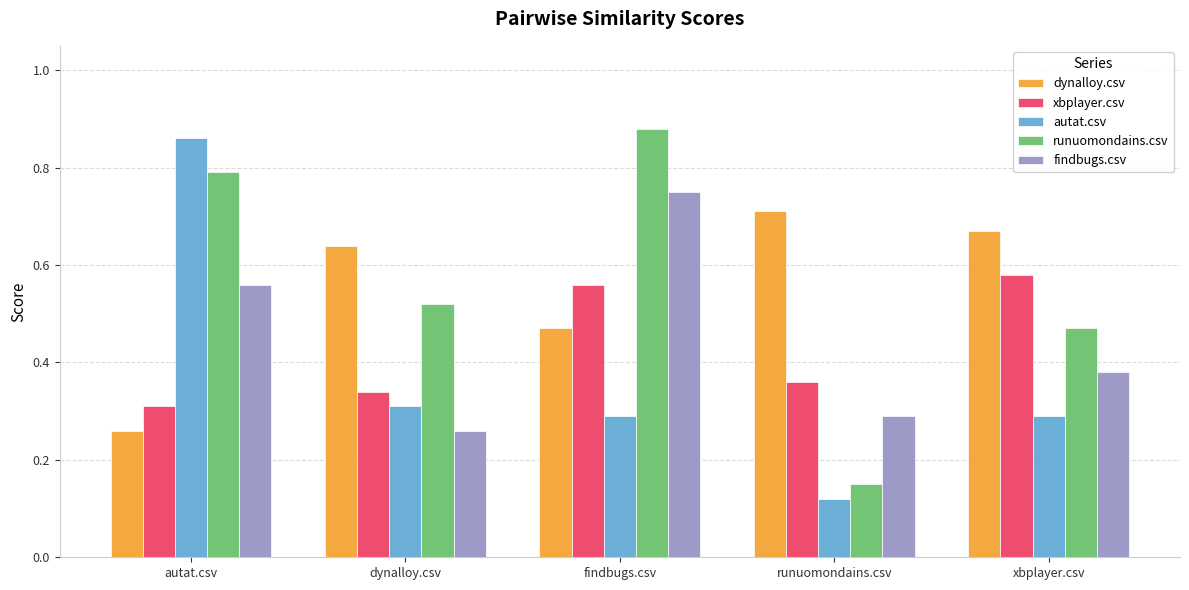

Which category has the lowest value in the xbplayer.csv series?

autat.csv